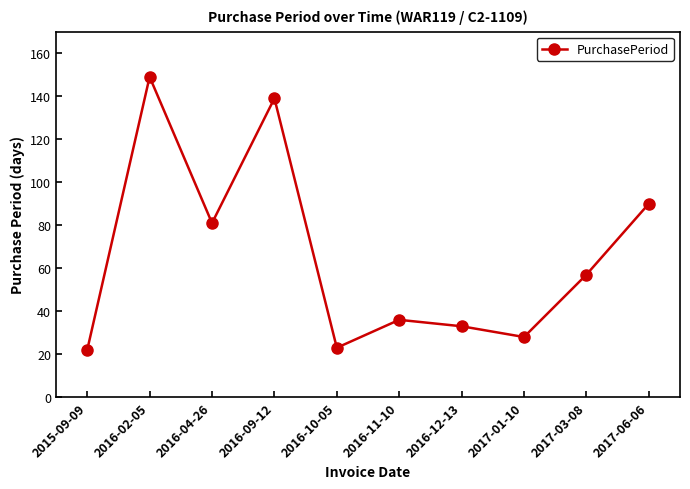

What is the sum of all values?

658